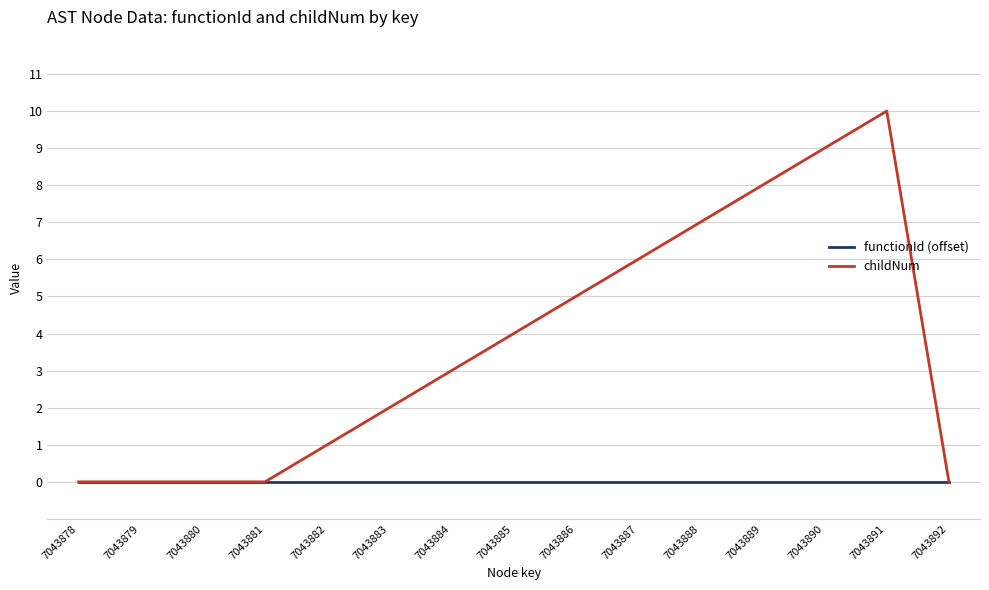

List the series in order of their overall mean, lowest first.

functionId (offset), childNum